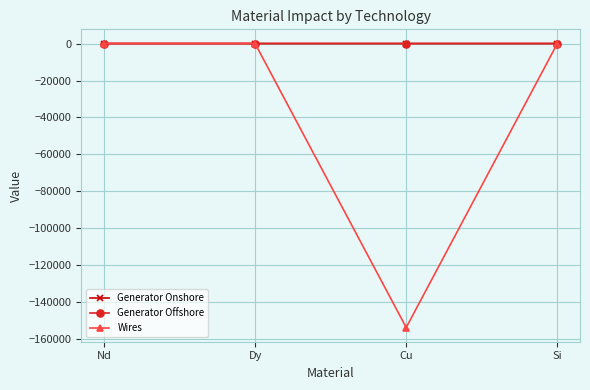

What is the smallest value displayed?

-153638.6